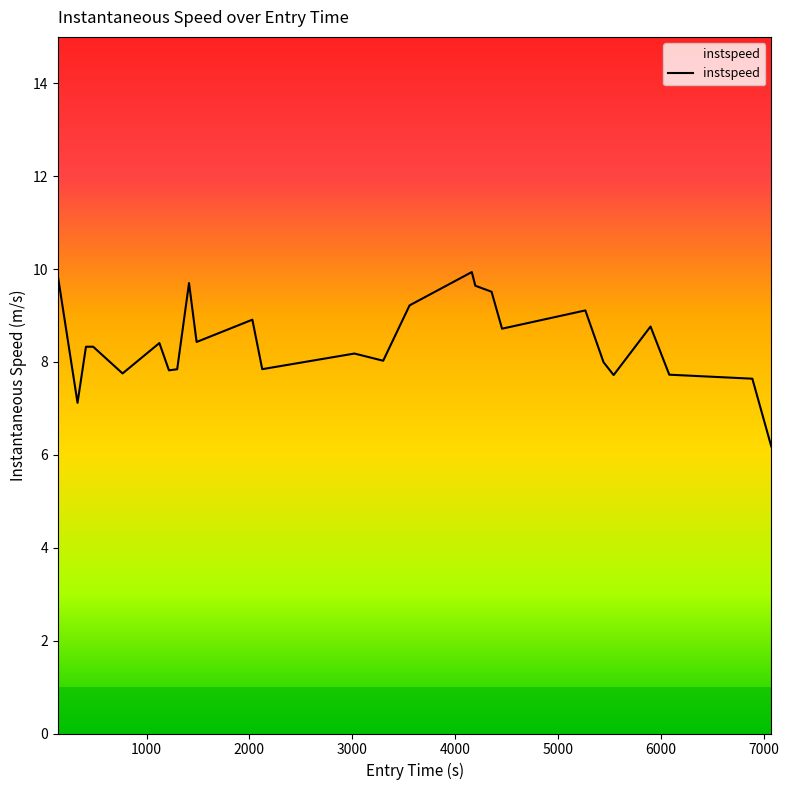

What is the greatest value displayed?

9.9